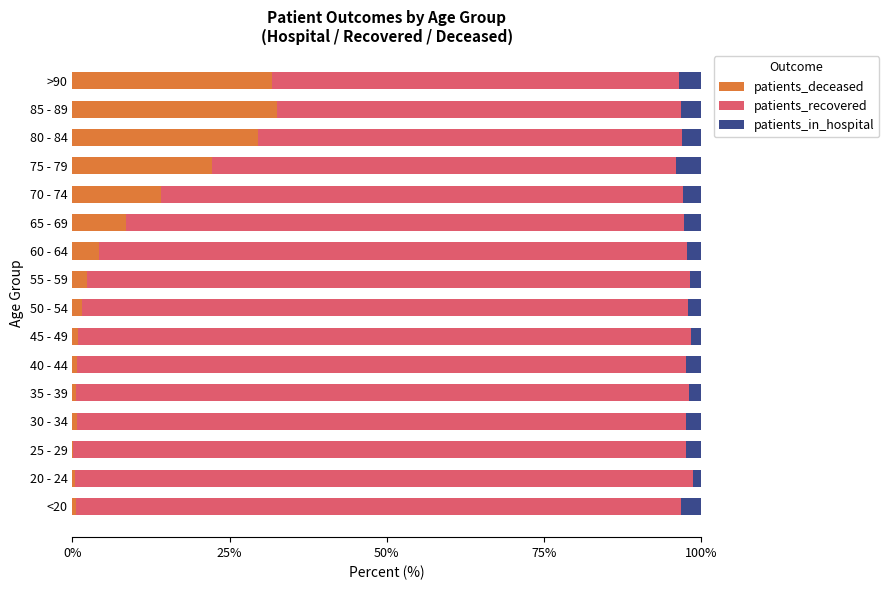

The value of patients_deceased at >90 is 31.8. True or false?

True